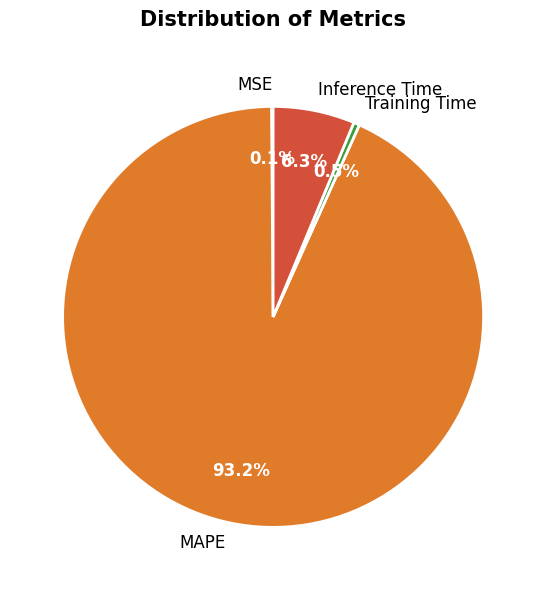

Does any single category account for the majority?

Yes